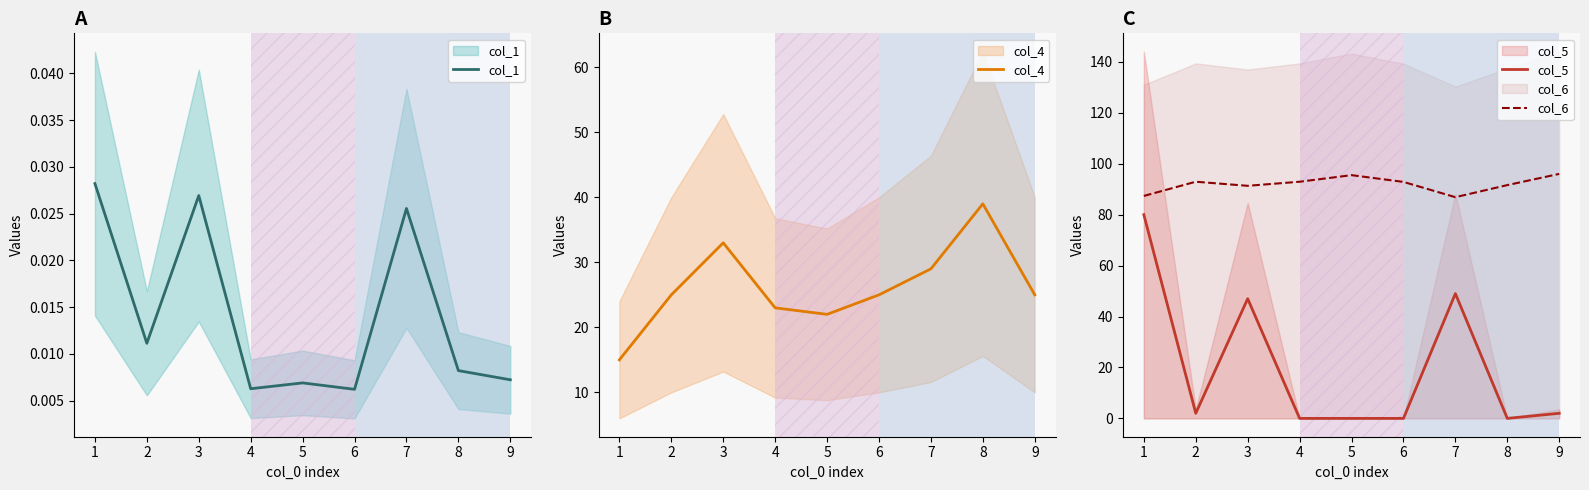

Which series has the largest range (max minus min)?

col_5